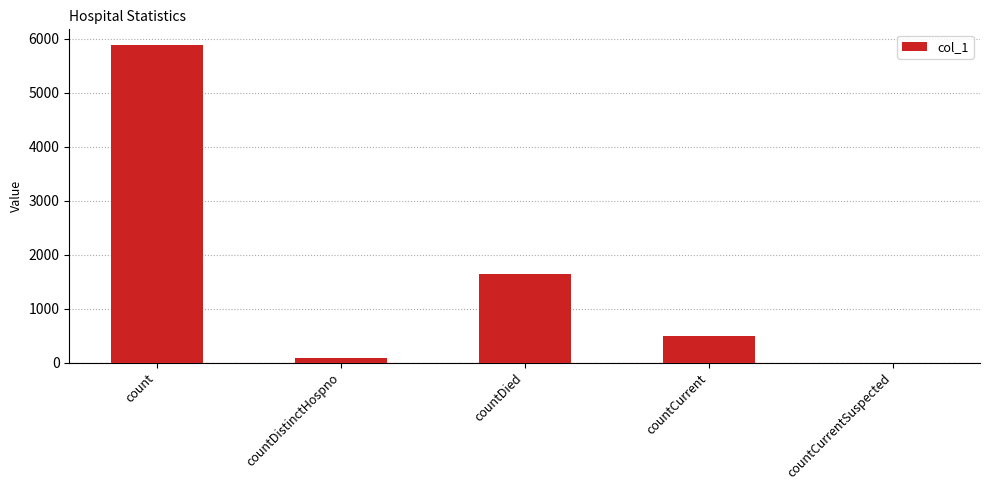

Is it true that the value at count is 3070?

False